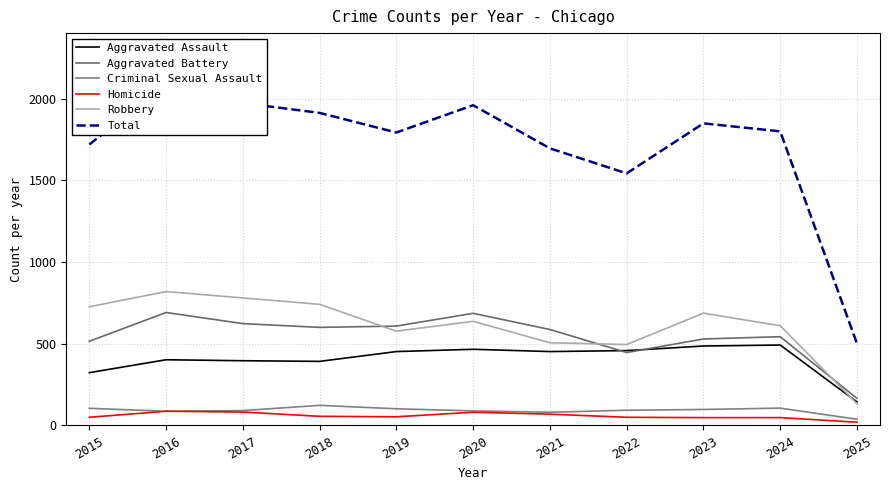

The Criminal Sexual Assault series shows 38 at 2025. True or false?

True